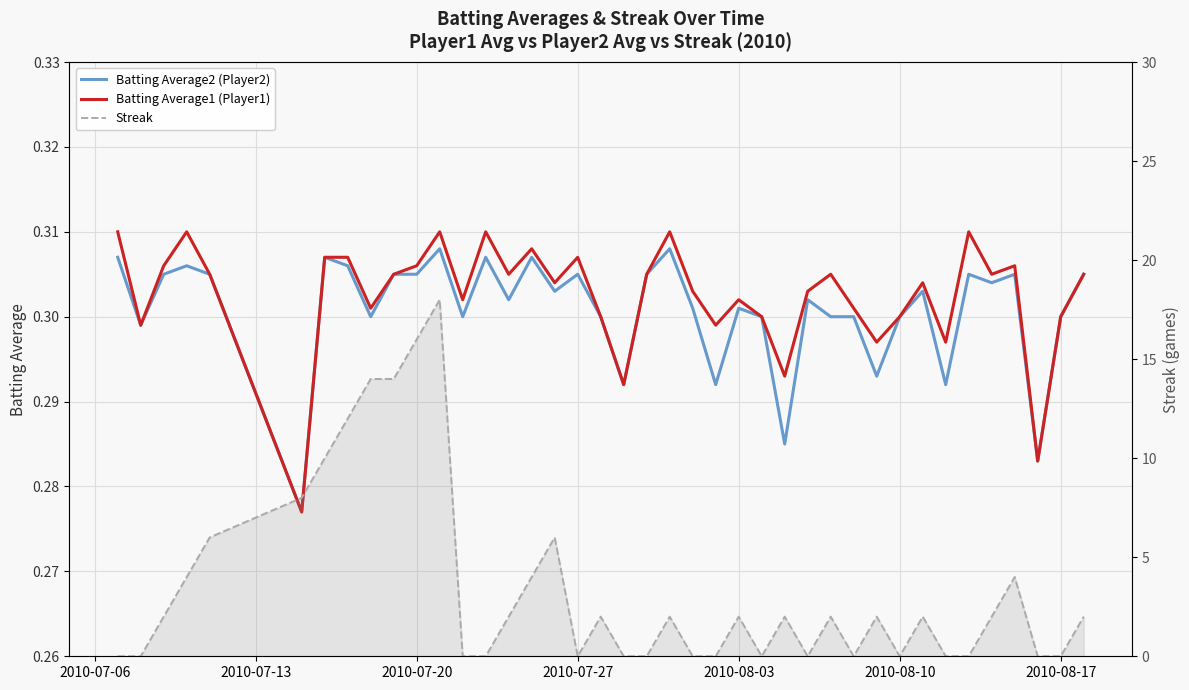

Which series has the largest range (max minus min)?

Streak